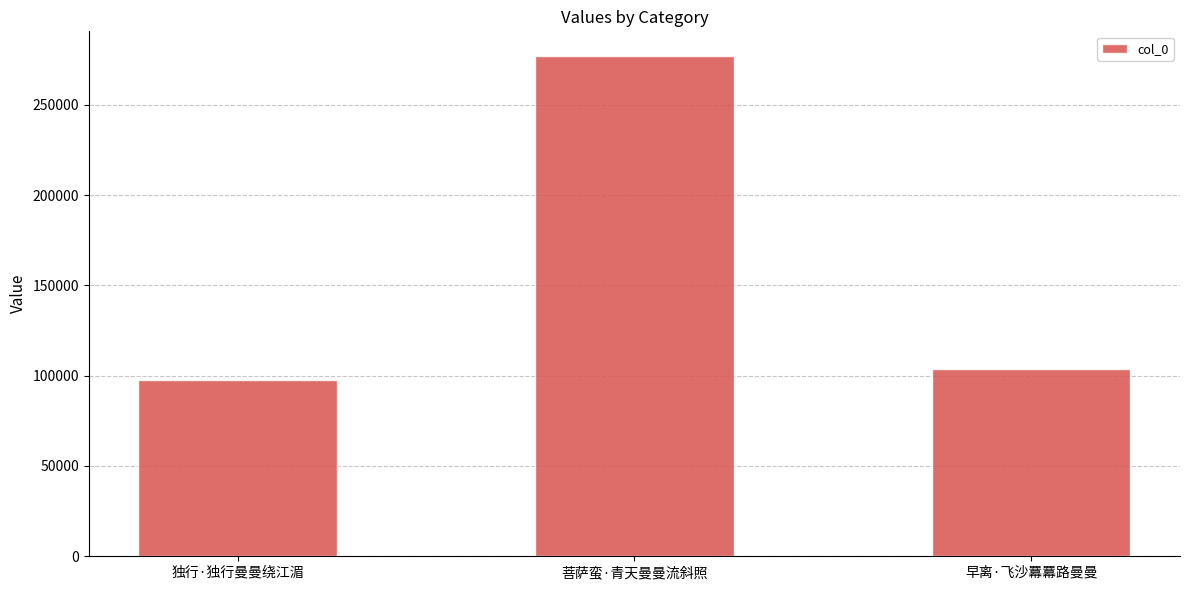

What is the sum of all values?

477965